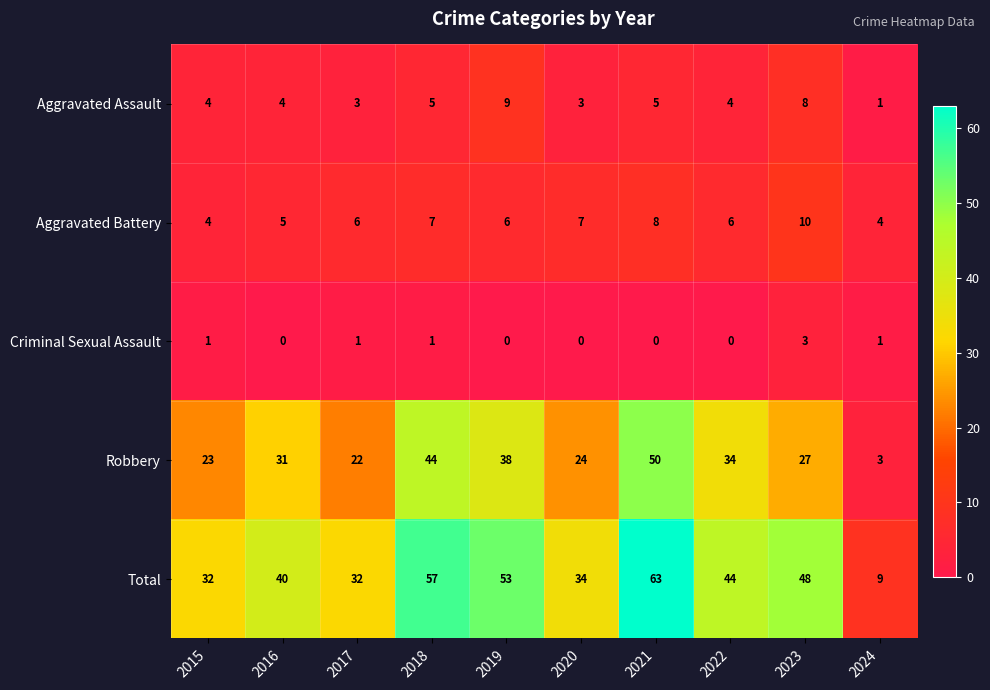

Which category has the highest value in the Criminal Sexual Assault series?

2023